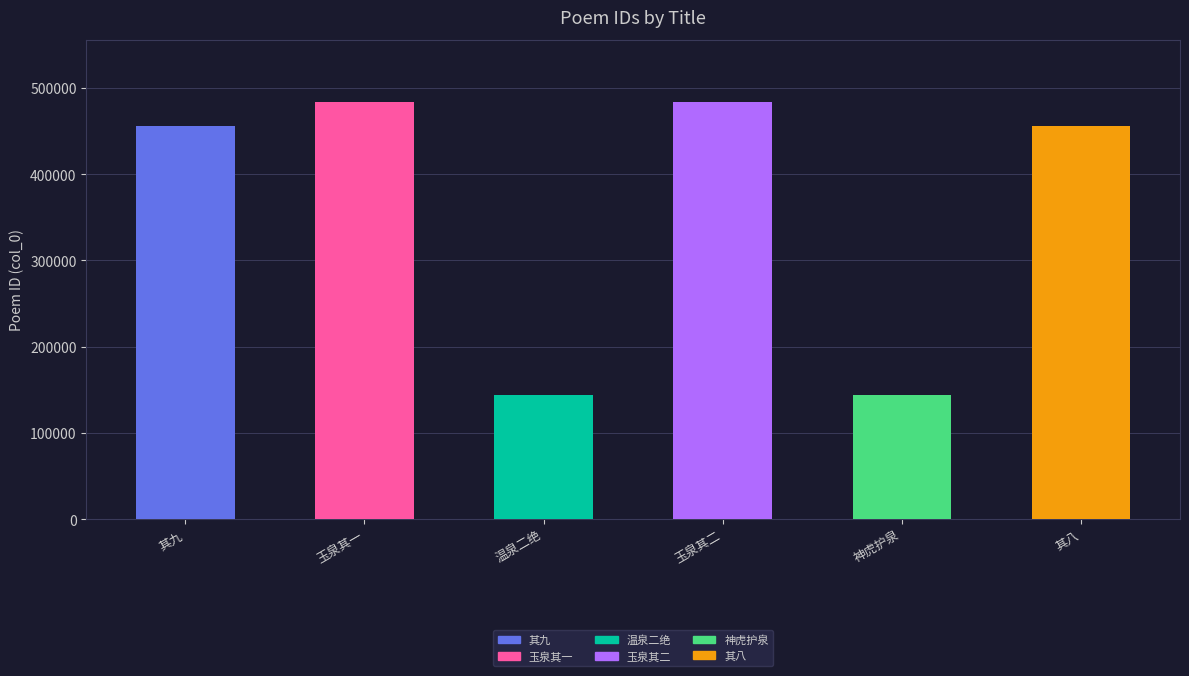

What is the greatest value displayed?

483424